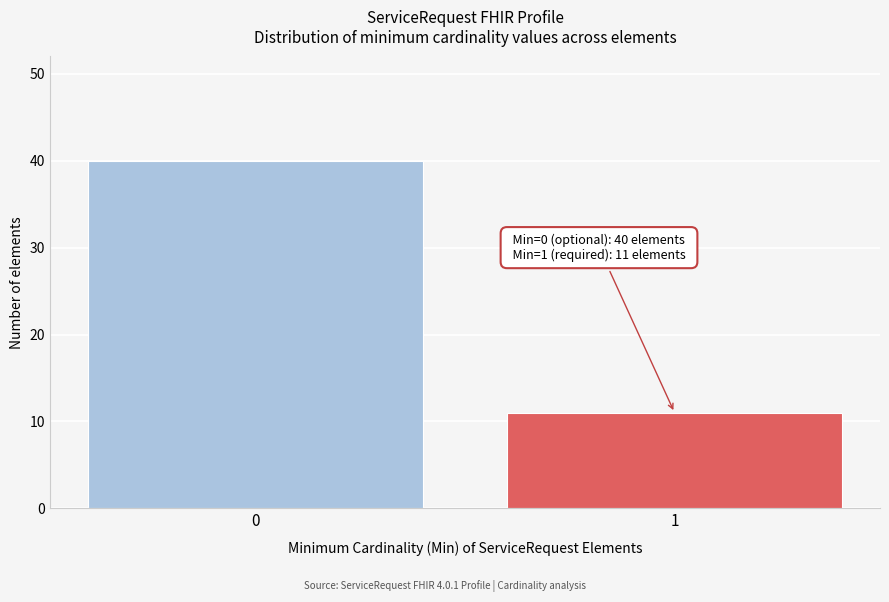

Reading left to right, list all the values displayed in this chart.

0=40	1=11